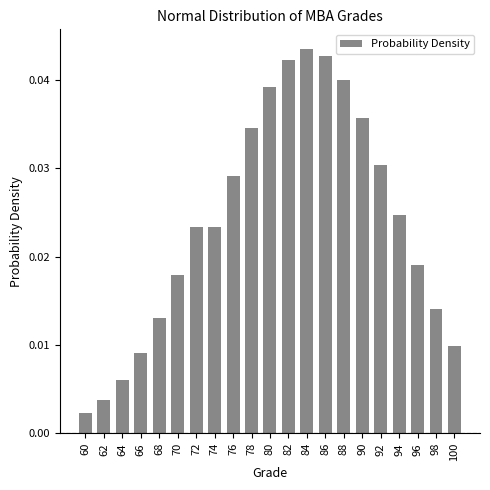

Is it true that the value at 86 is 0.1?

False